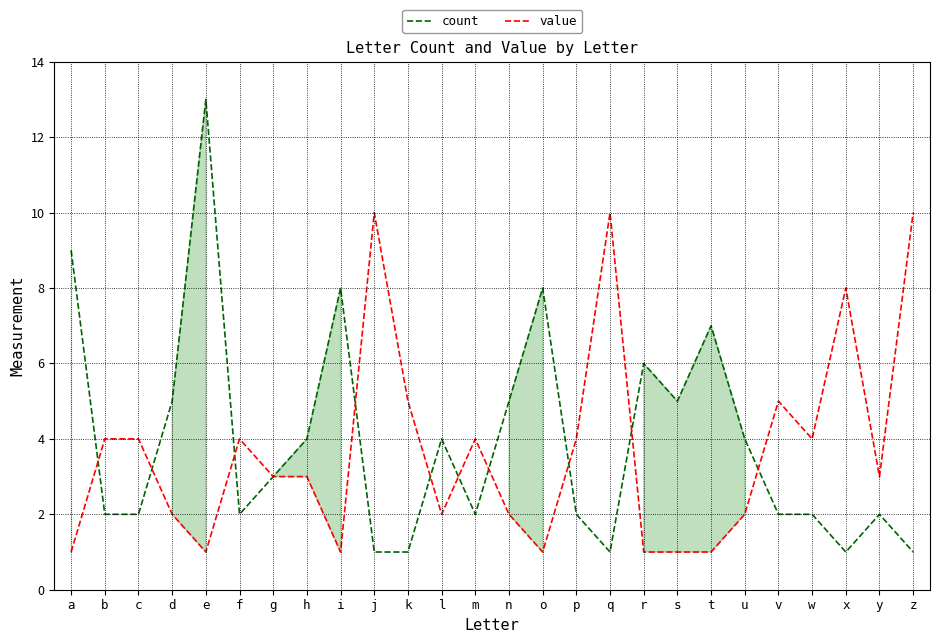

Which series has the largest range (max minus min)?

count